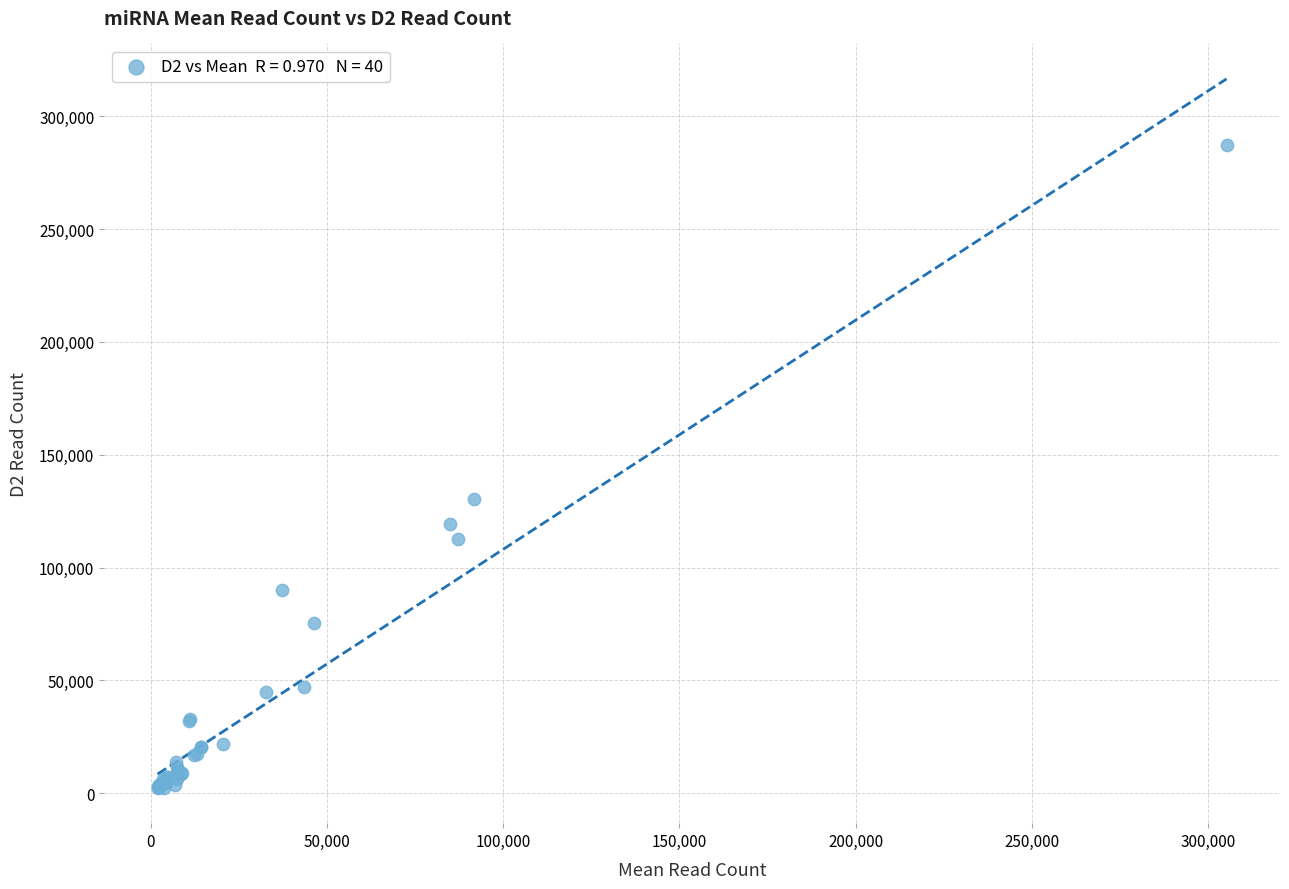

What Y value in the scatter plot is closest to 144918?

130596